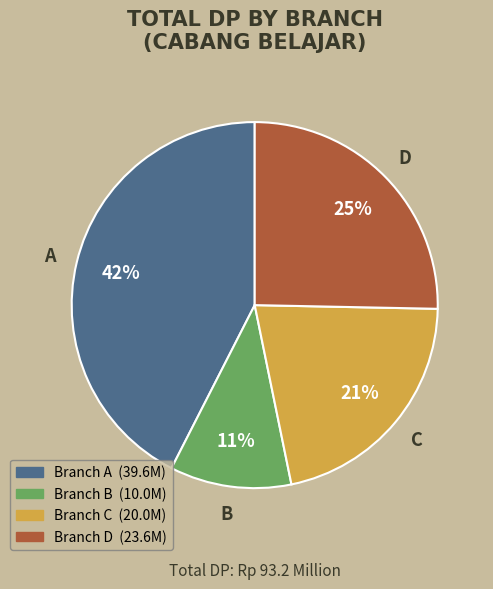

Count the number of slices in the pie.

4